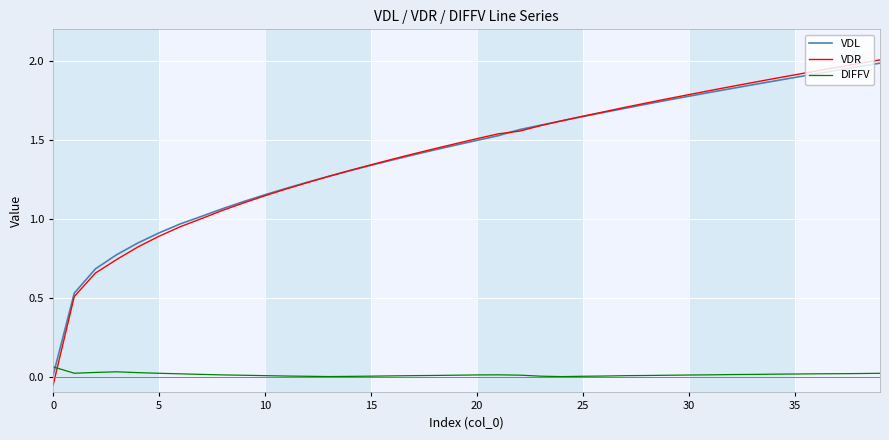

Which series has the largest range (max minus min)?

VDR